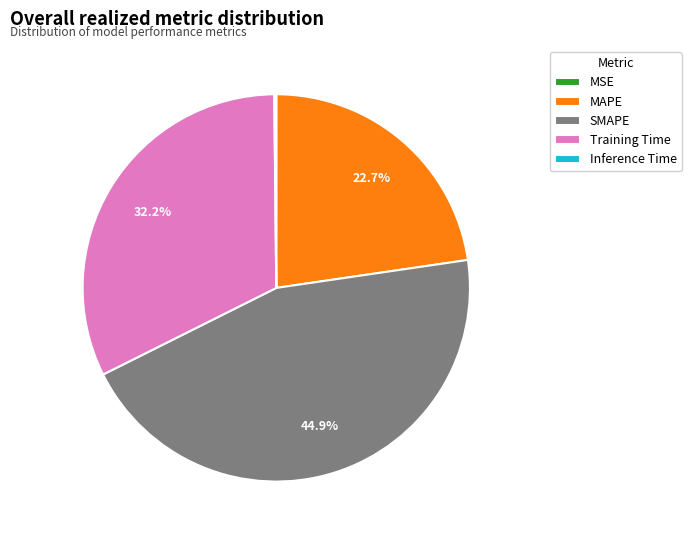

Does any single category account for the majority?

No